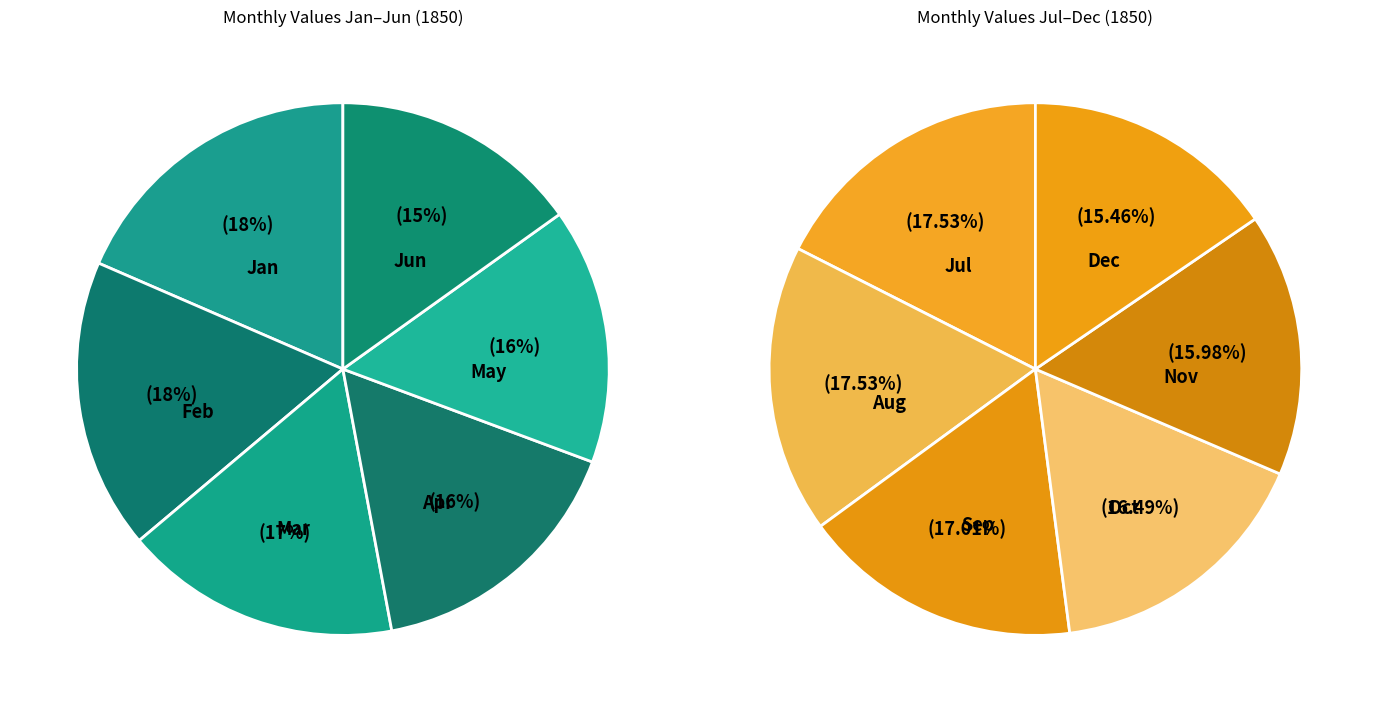

To the nearest percent, what is the difference between the largest and smallest slice percentages?

3%